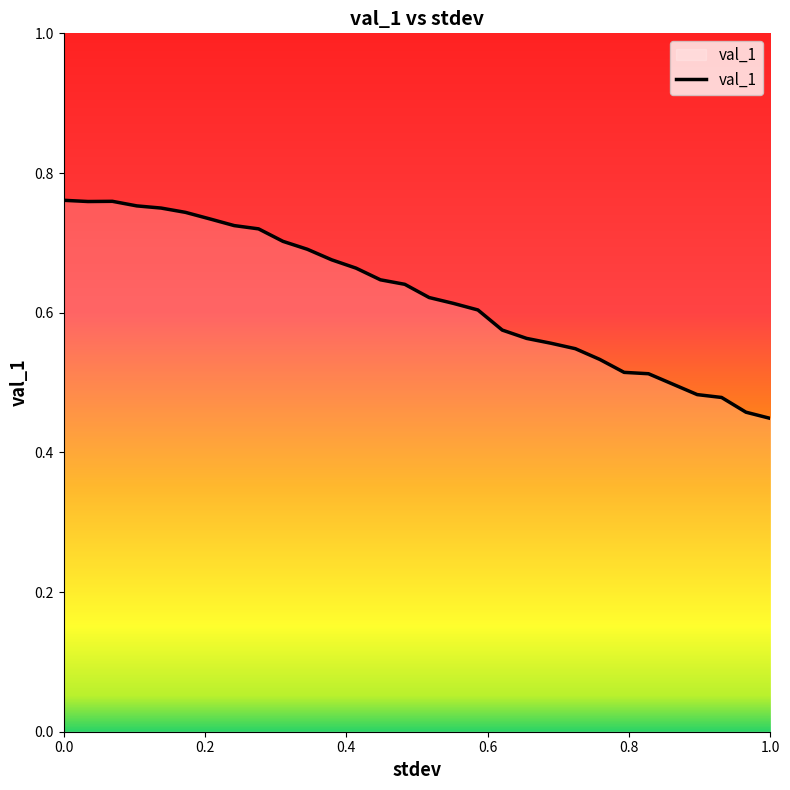

What is the difference between the maximum and minimum values?

0.3